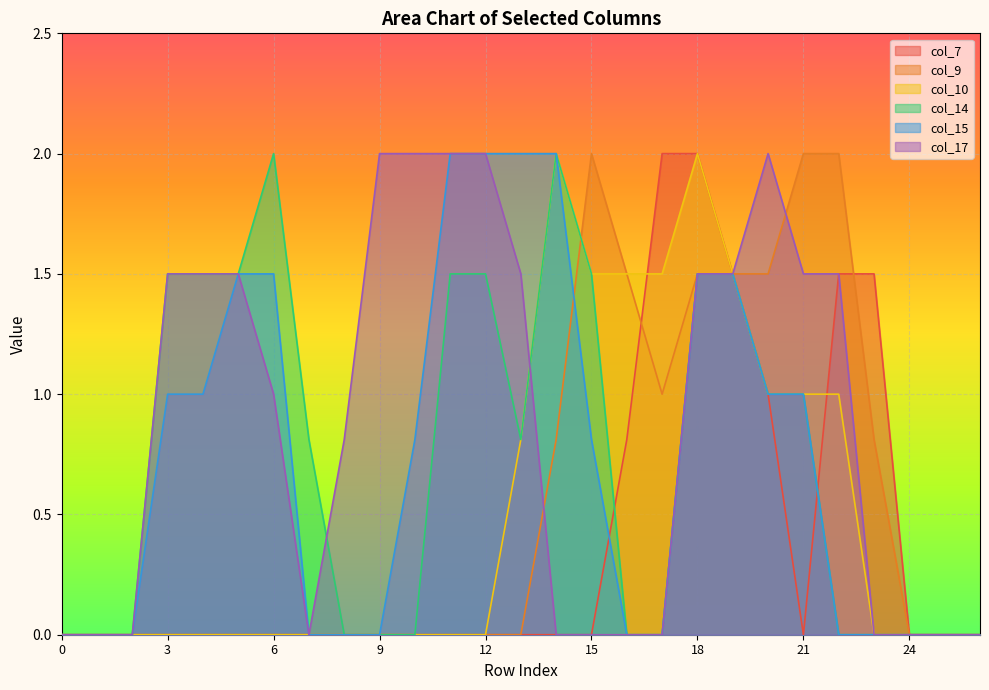

What is the sum of all col_15 values?

19.6